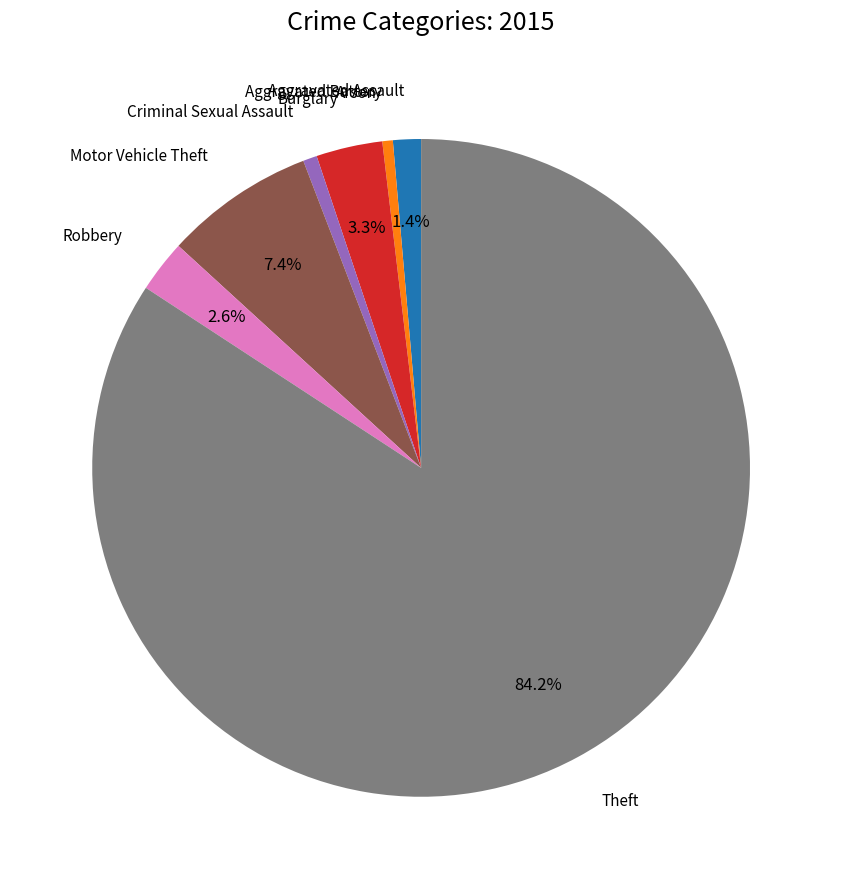

To the nearest percent, what is the difference between the Theft and Motor Vehicle Theft slice percentages?

77%